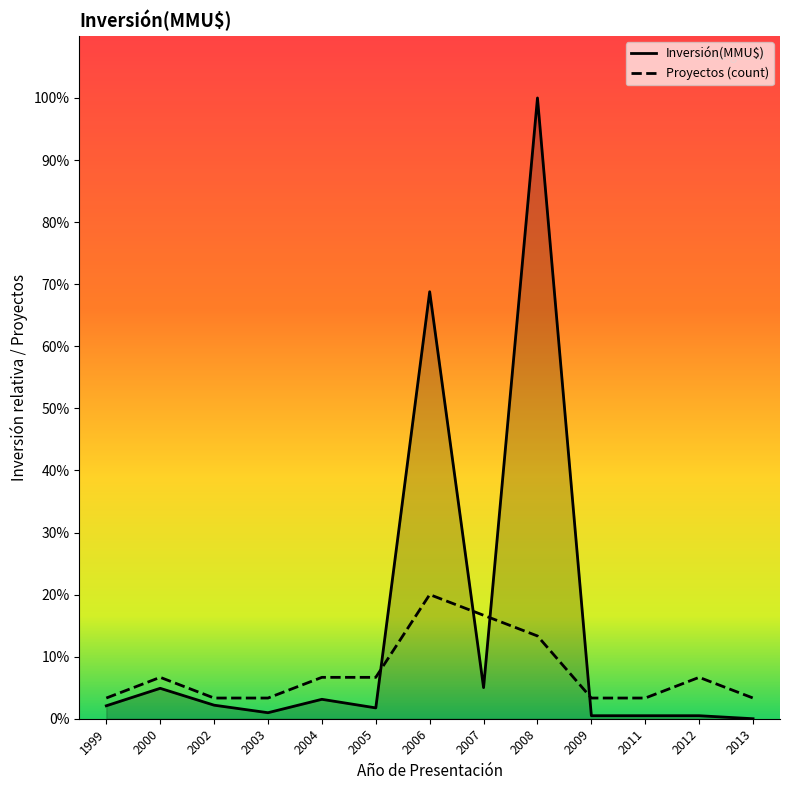

Is it true that Inversión(MMU$) equals 2.2 at 2002?

True